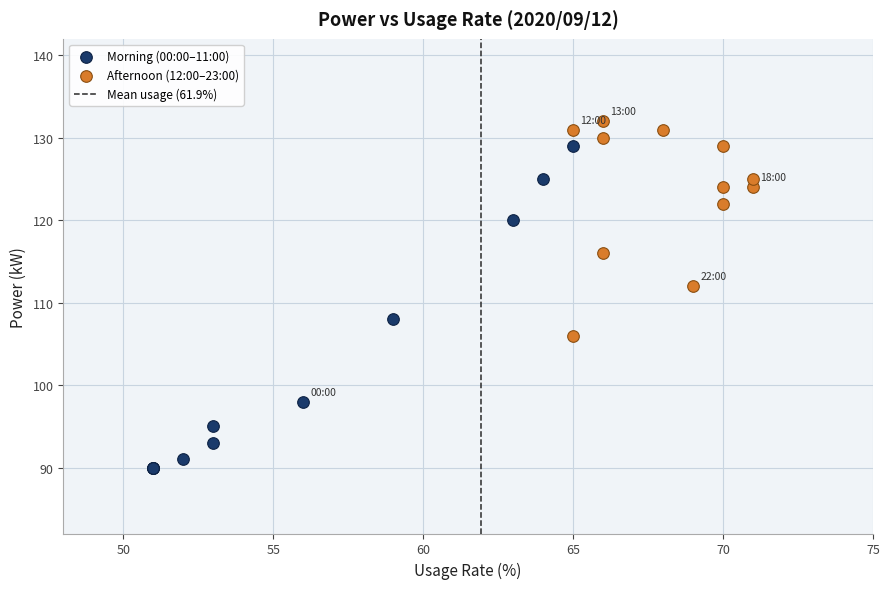

Which series reaches the maximum Y coordinate?

Afternoon (12:00–23:00)